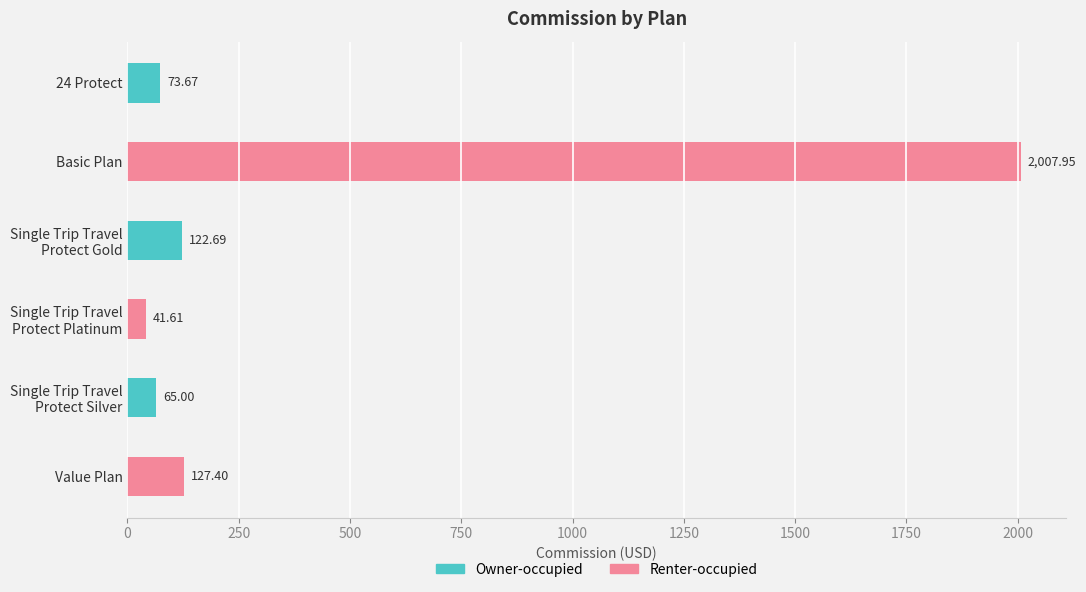

What is the average value?

406.4